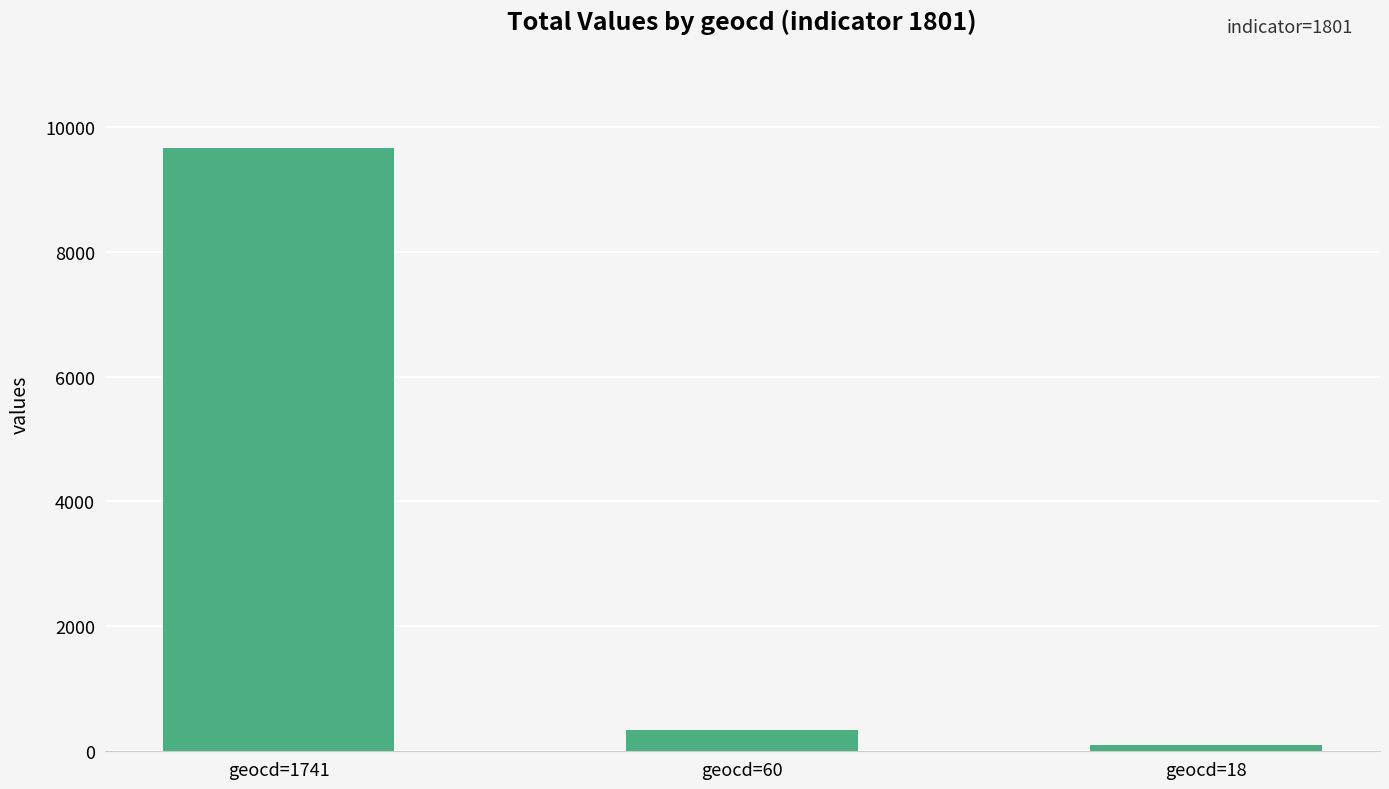

List the labels in order of value, smallest first.

geocd=18, geocd=60, geocd=1741